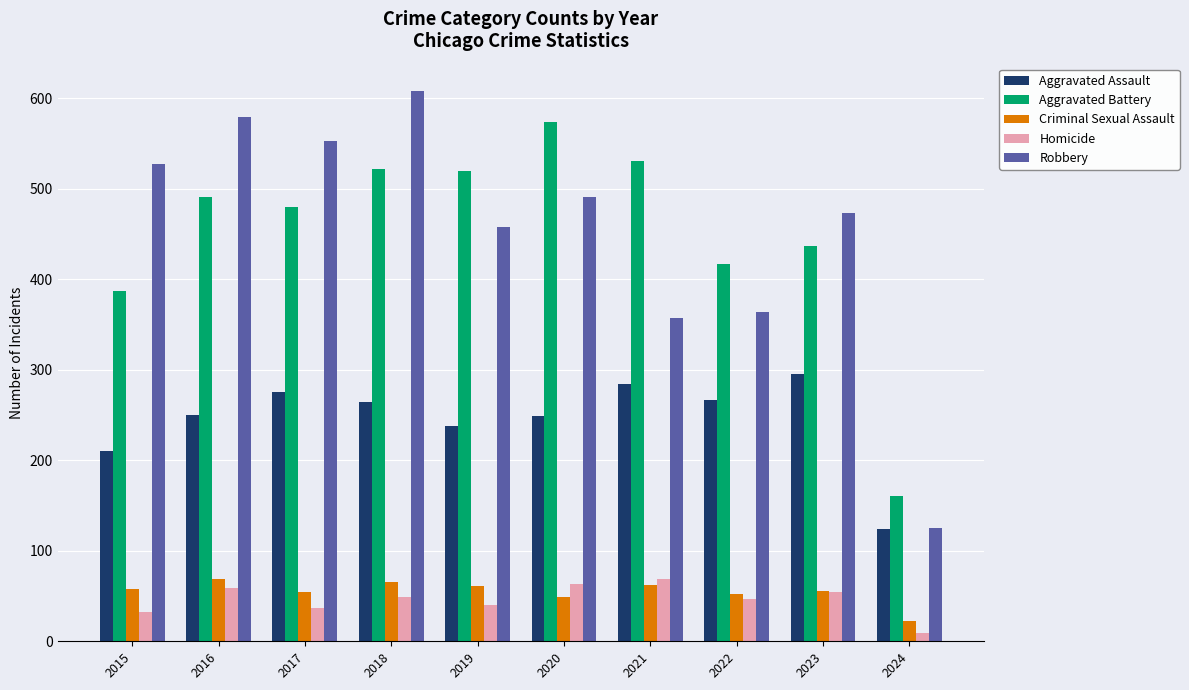

What is the sum of the Robbery values at 2021 and 2020?

848